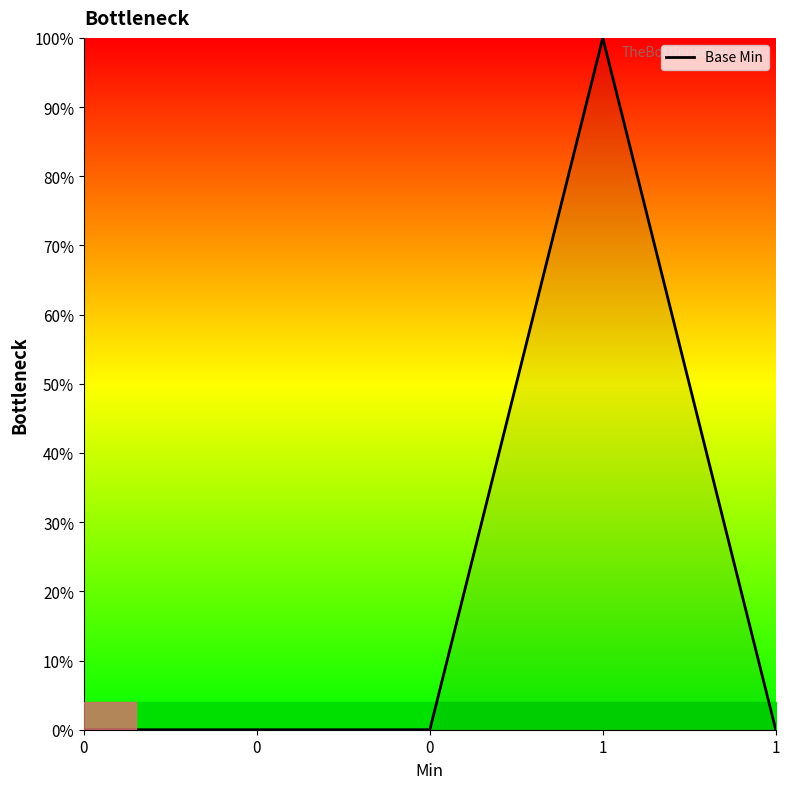

The chart shows a value of -1 at 0. True or false?

False